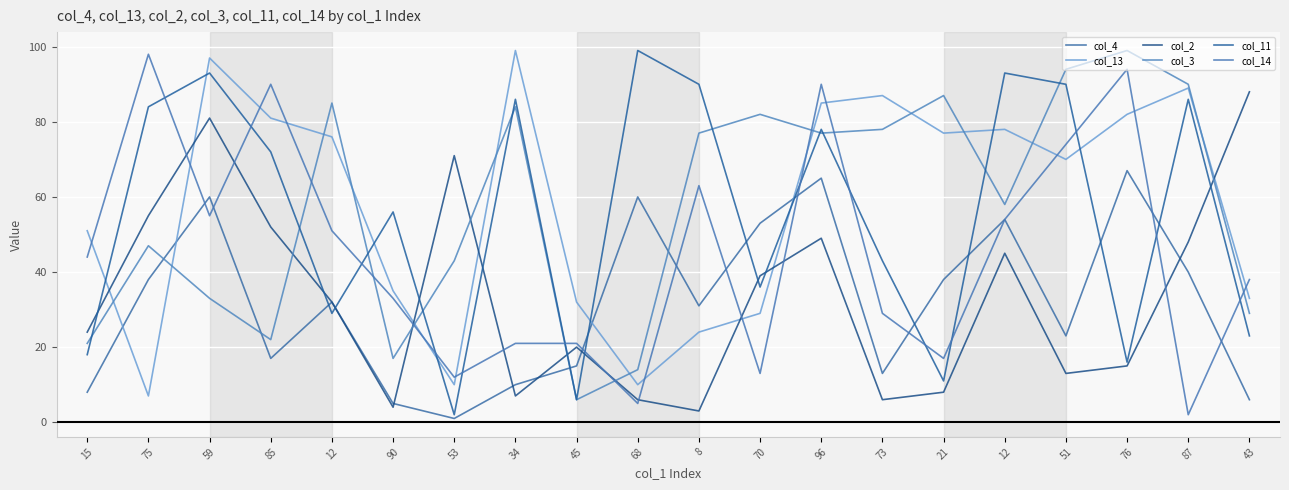

How many lines are shown in the chart?

6